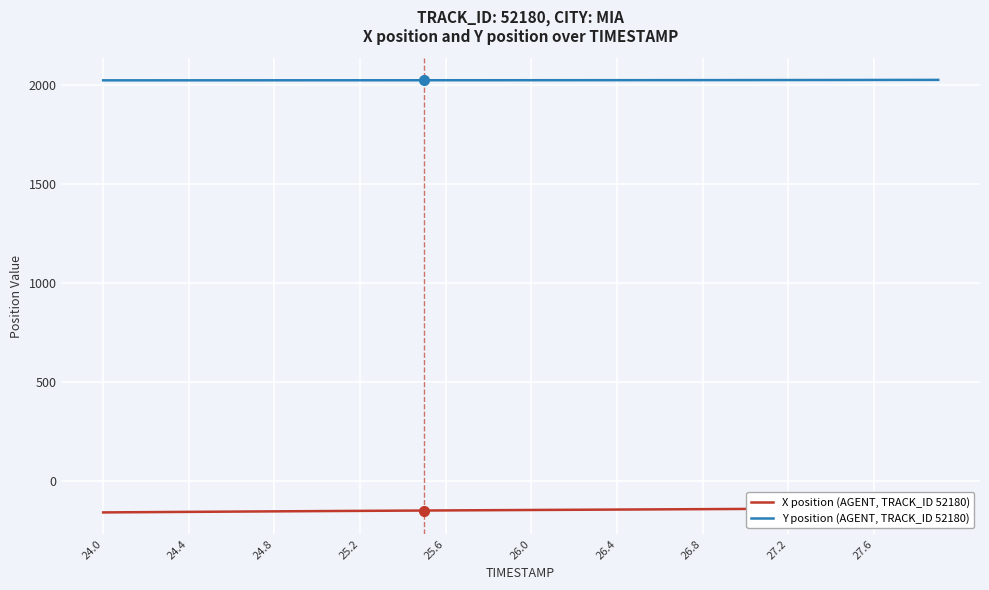

Reading left to right, what are all the values shown in this chart?

X position (AGENT, TRACK_ID 52180): -159.0	-158.3	-157.6	-156.9	-156.2	-155.6	-154.9	-154.2	-153.6	-153.0	-152.4	-151.8	-151.2	-150.6	-150.0	-149.4	-148.8	-148.3	-147.8	-147.2	-146.7	-146.2	-145.6	-145.1	-144.6	-144.0	-143.5	-143.0	-142.4	-141.9	-141.4	-140.8	-140.3	-139.8	-139.2	-138.7	-138.1	-137.6	-137.1	-136.5
Y position (AGENT, TRACK_ID 52180): 2024.2	2024.3	2024.3	2024.3	2024.3	2024.4	2024.4	2024.4	2024.5	2024.5	2024.5	2024.5	2024.6	2024.6	2024.7	2024.7	2024.7	2024.8	2024.8	2024.8	2024.9	2024.9	2025.0	2025.0	2025.1	2025.2	2025.2	2025.3	2025.4	2025.5	2025.5	2025.6	2025.7	2025.8	2025.9	2026.0	2026.2	2026.3	2026.4	2026.5